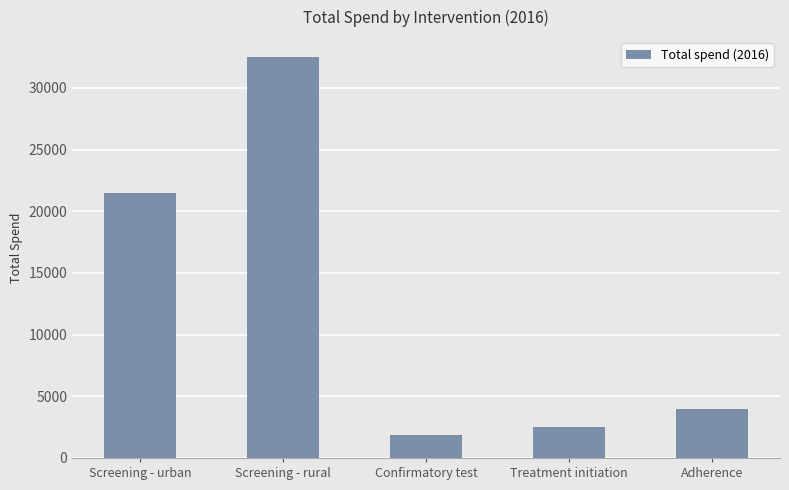

What is the label of the 5th bar from the left?

Adherence